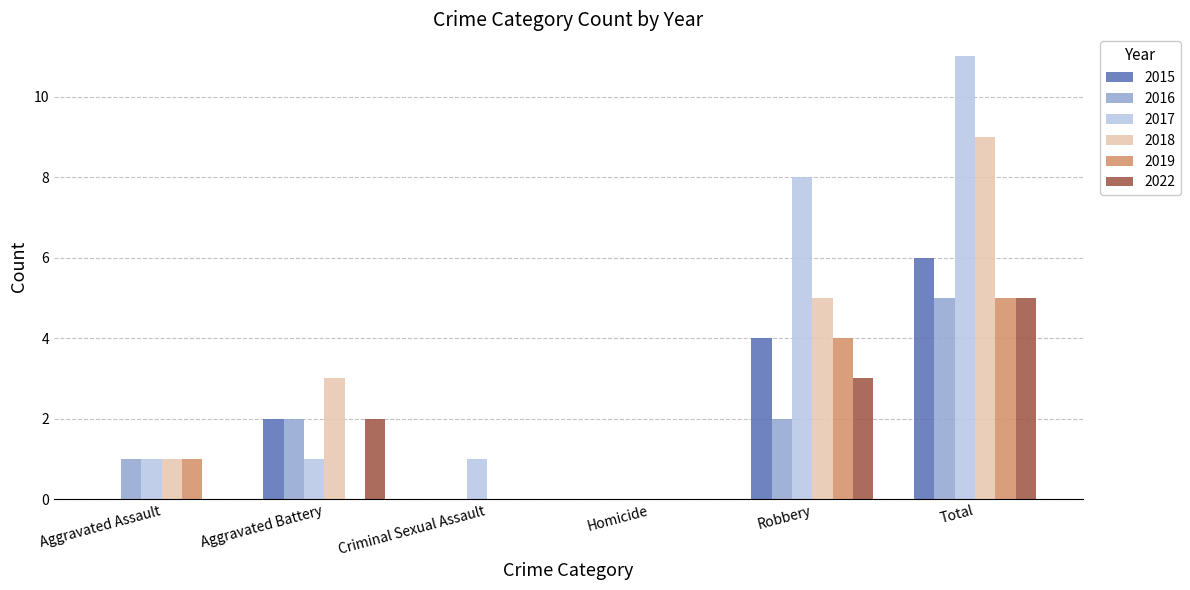

Reading left to right, list all the values displayed in this chart.

2015: 0	2	0	0	4	6
2016: 1	2	0	0	2	5
2017: 1	1	1	0	8	11
2018: 1	3	0	0	5	9
2019: 1	0	0	0	4	5
2022: 0	2	0	0	3	5